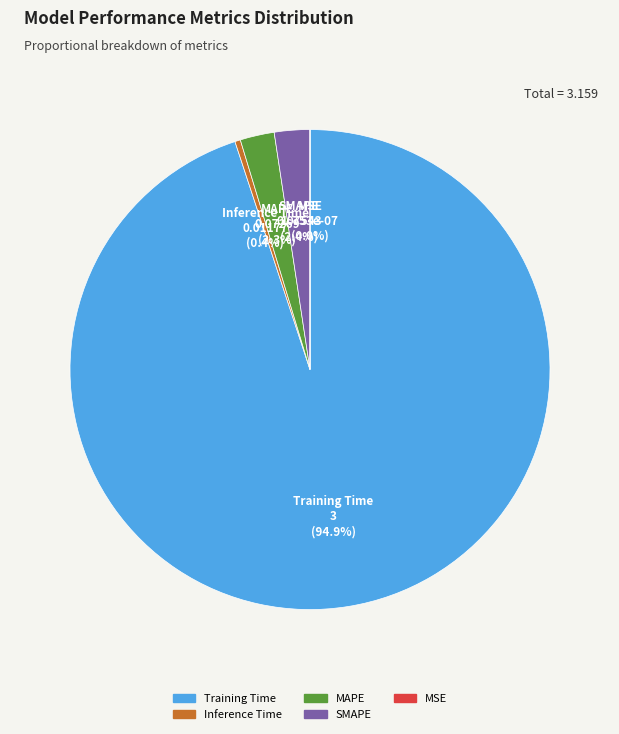

Is there a majority slice in this chart?

Yes